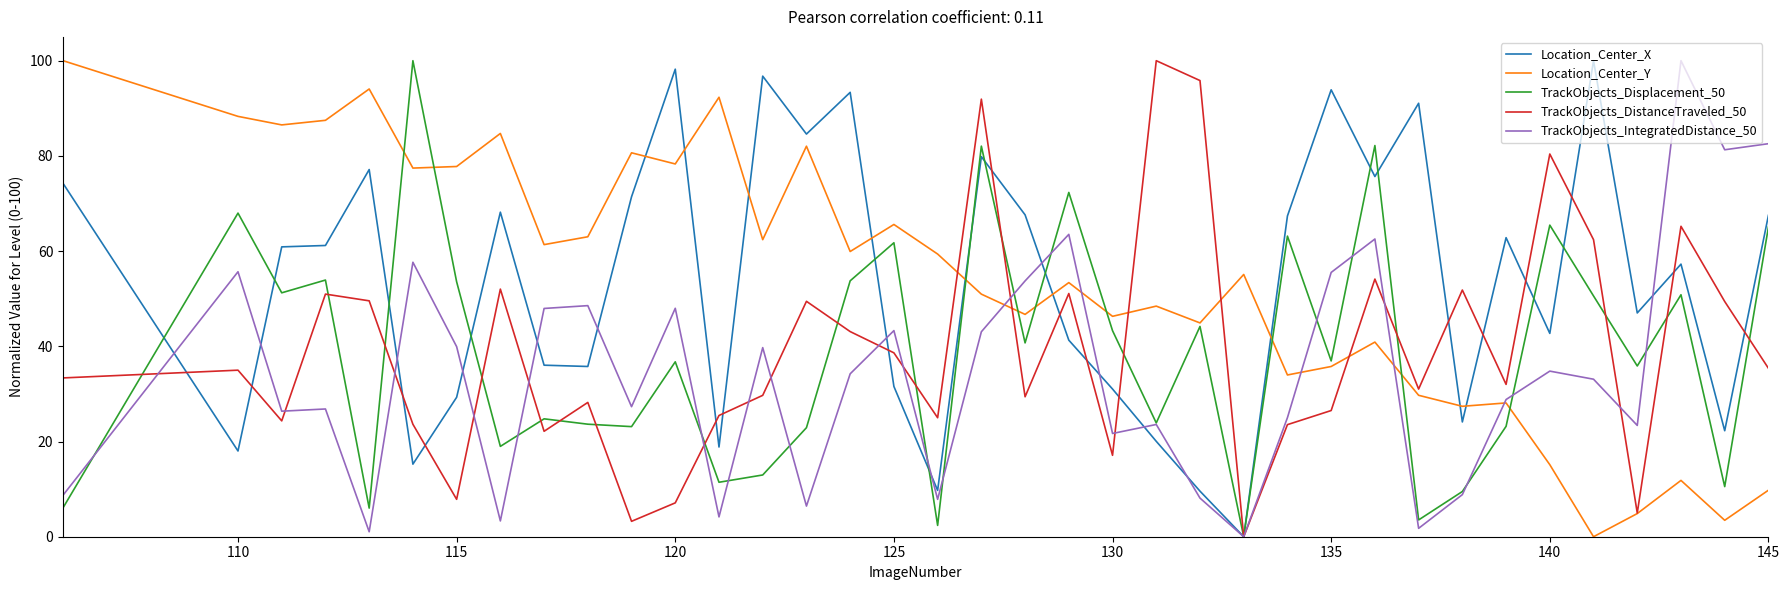

What is the maximum value for TrackObjects_Displacement_50?

100.0